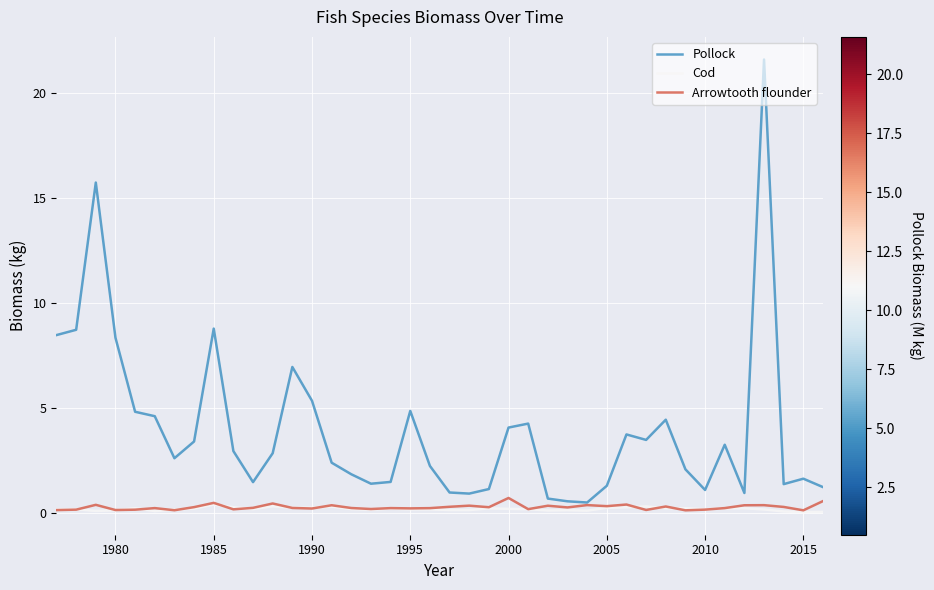

Which series has the largest total across all categories?

Pollock